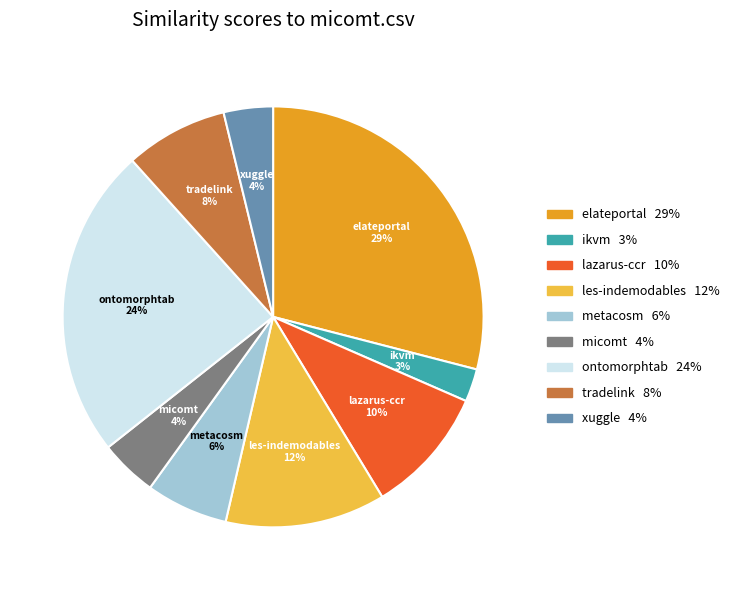

To the nearest percent, what is the average slice percentage?

11%